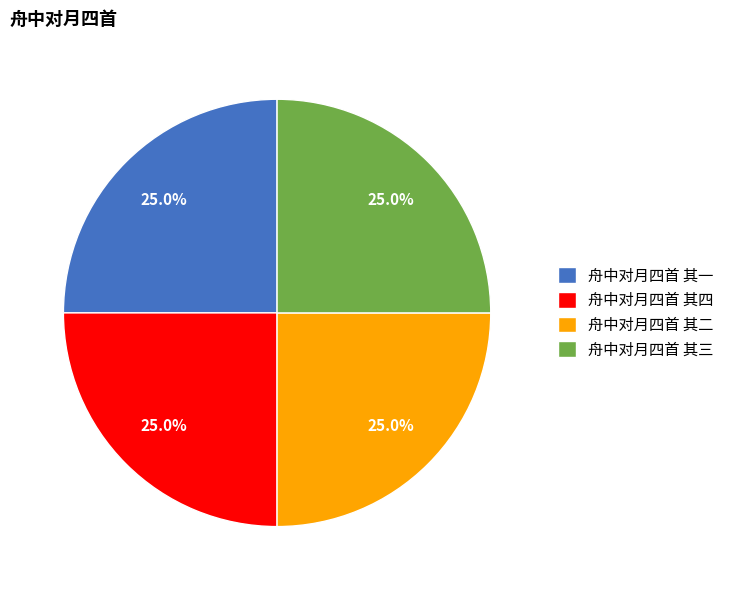

What percentage is NOT represented by 舟中对月四首 其四?

75.0%